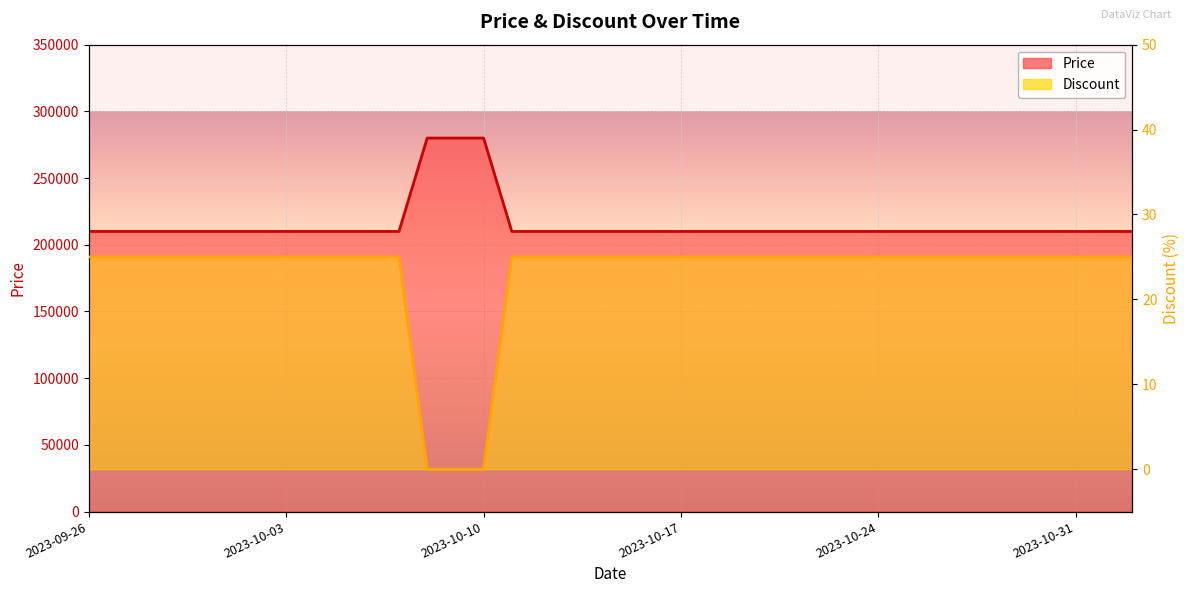

True or false: Price and Discount cross at least once.

False